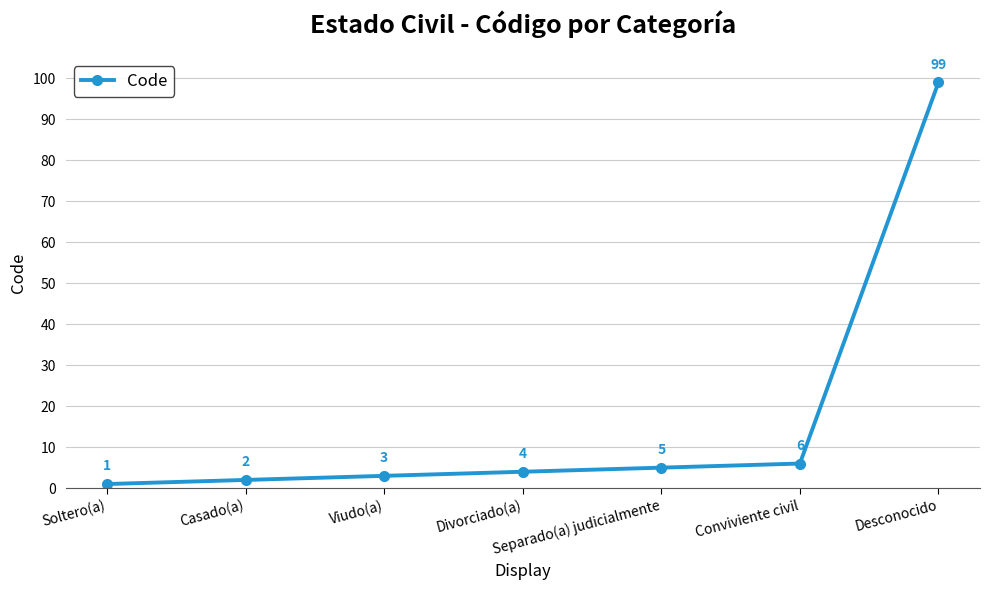

Read the value at Desconocido, to the nearest 5.

100